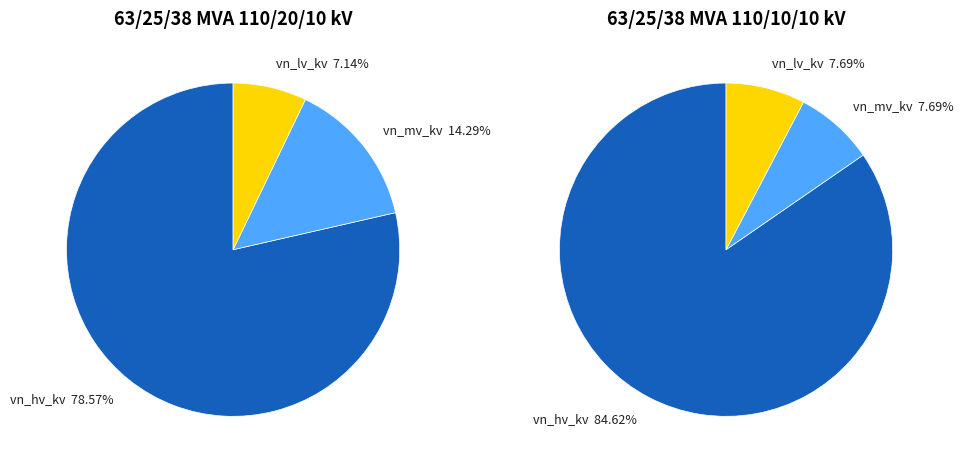

Do 63/25/38 MVA 110/10/10 kV and 63/25/38 MVA 110/20/10 kV together represent more than half of the pie?

Yes